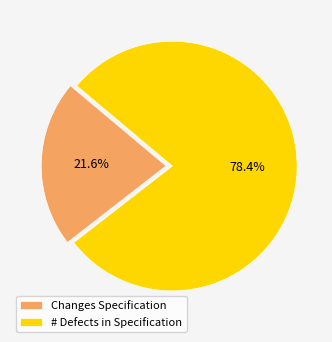

Which slice represents more than half of the pie?

# Defects in Specification